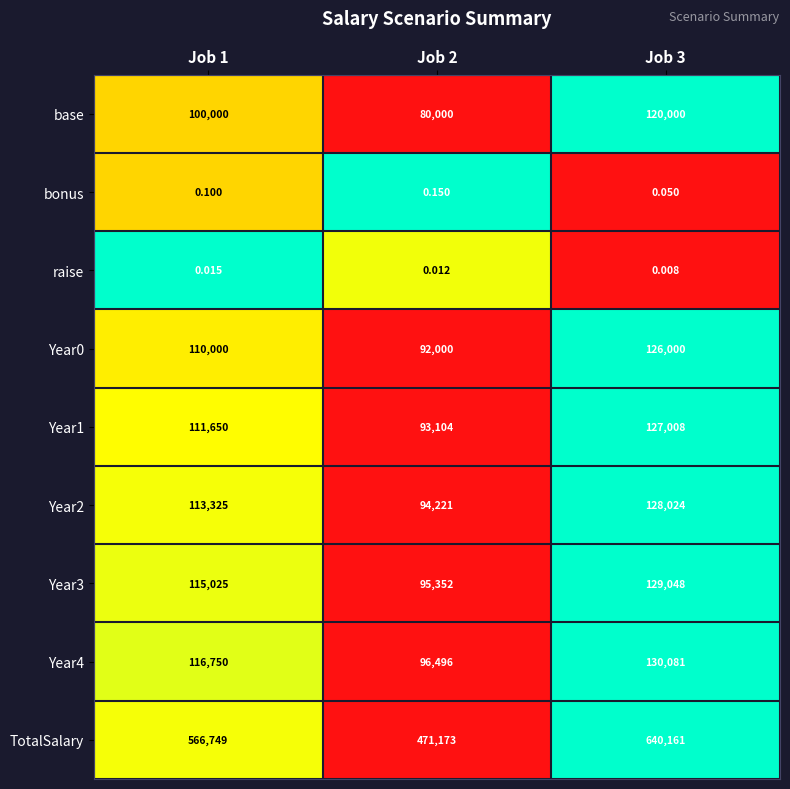

Which series has the widest spread of values?

TotalSalary